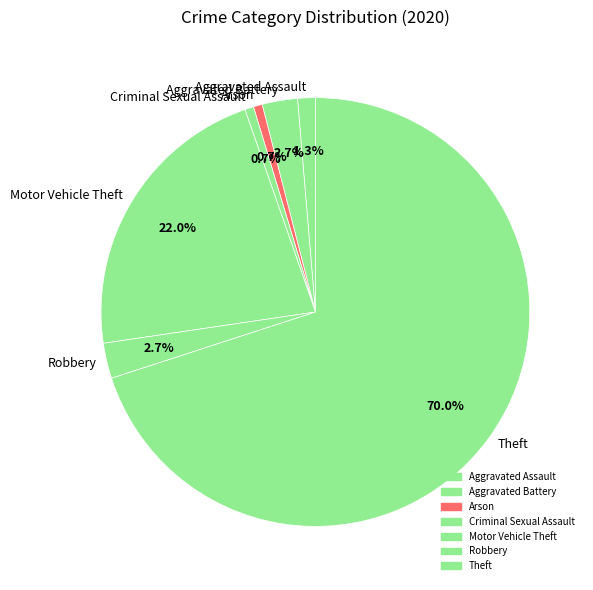

The Criminal Sexual Assault slice represents 1% of the pie. True or false?

True